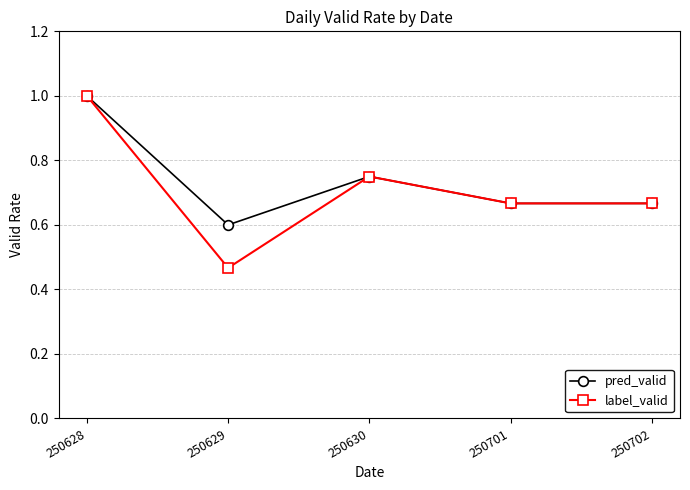

The label_valid series shows 0.4 at 250701. True or false?

False